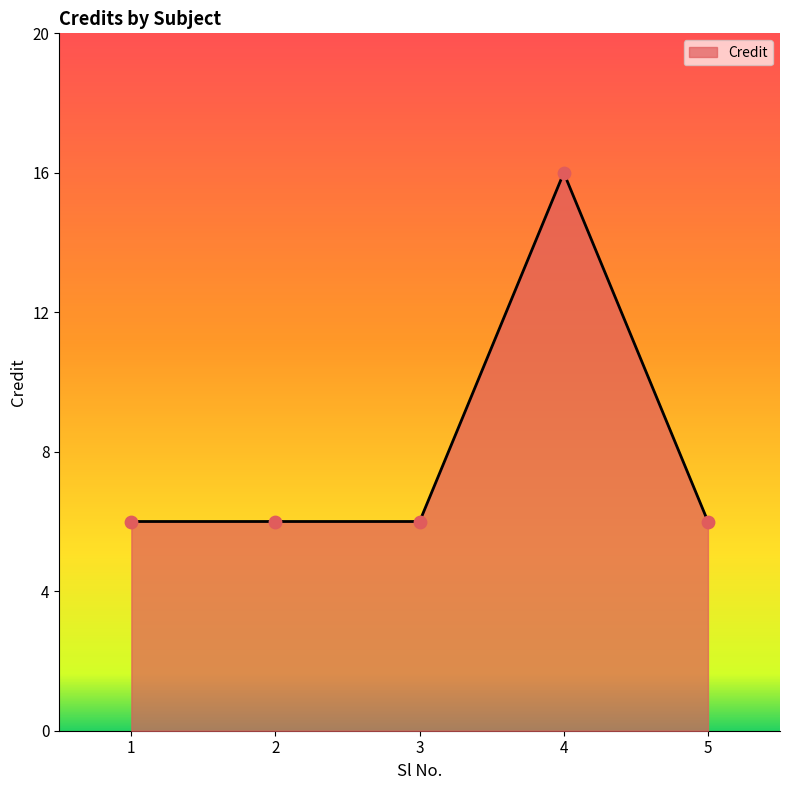

What is the change in value from 2 to 4?

+10